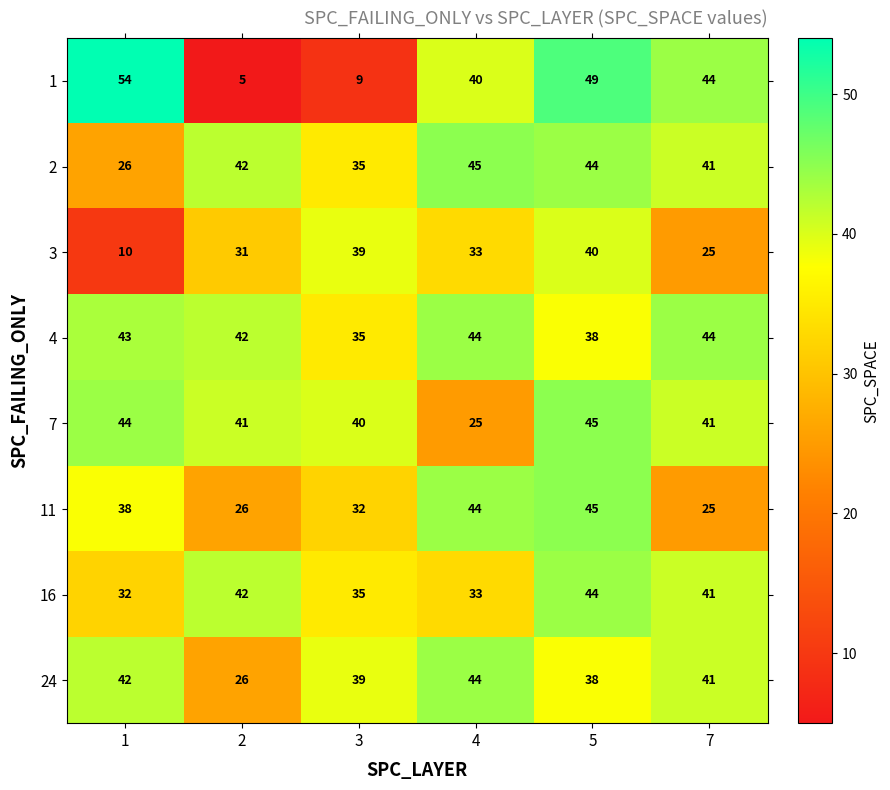

Which series has the largest range (max minus min)?

1